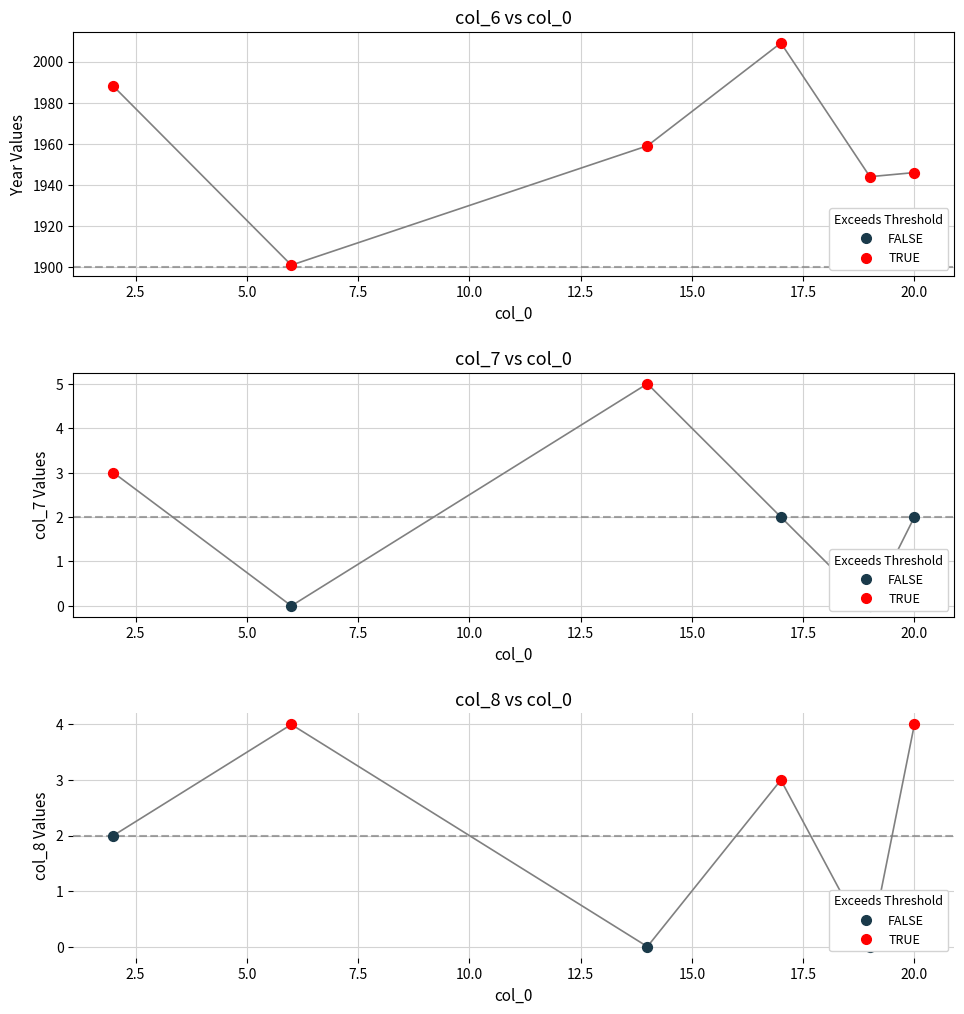

What are all the series names shown in the legend?

TRUE, FALSE